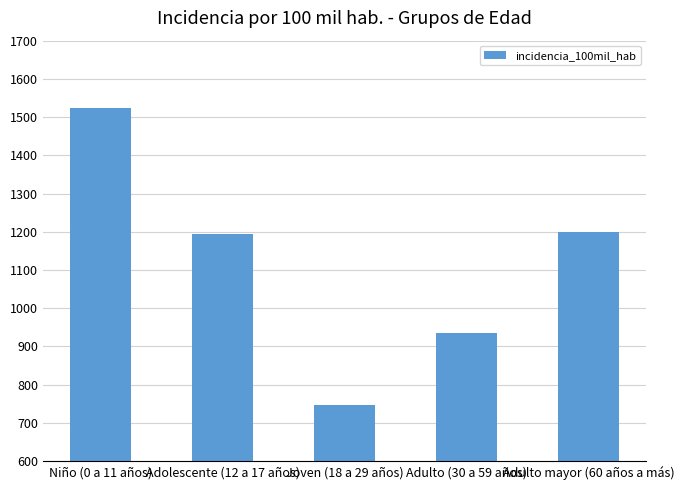

At which label is the value closest to 1135?

Adolescente (12 a 17 años)